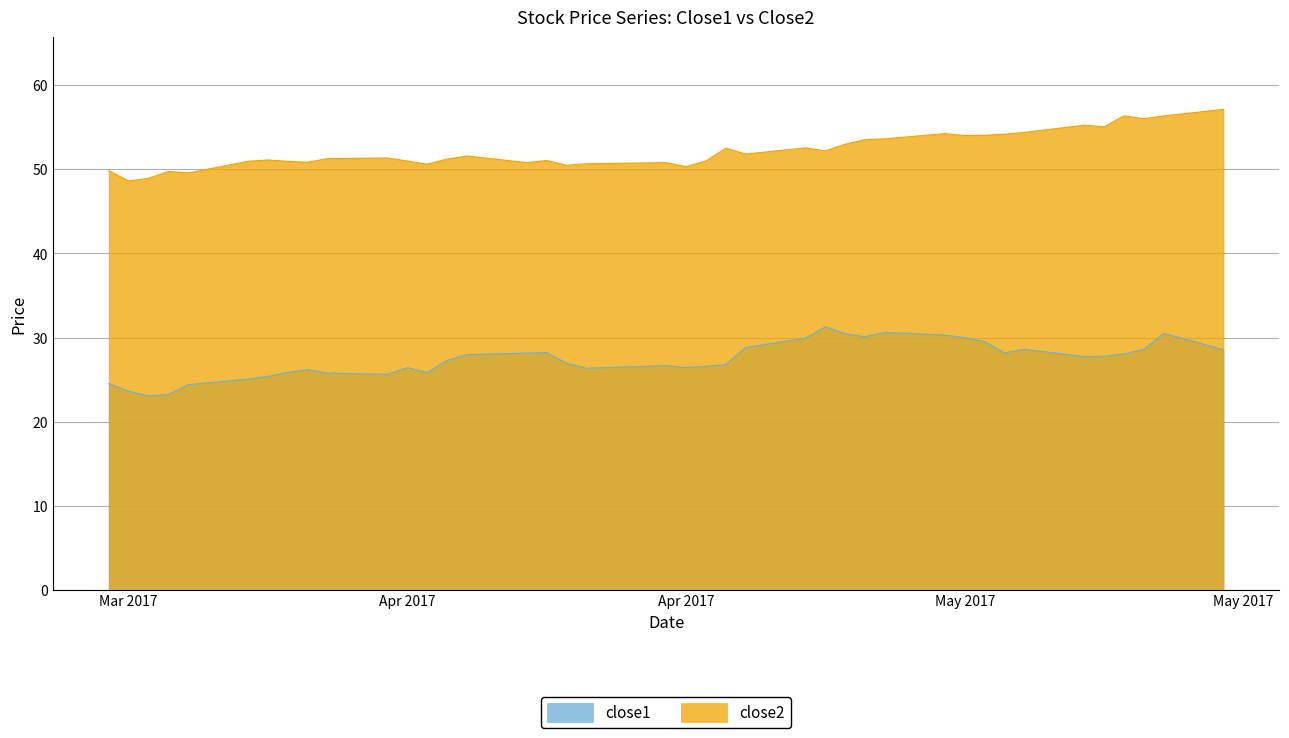

Is it true that close2 equals 32.1 at 2017-05-04?

False